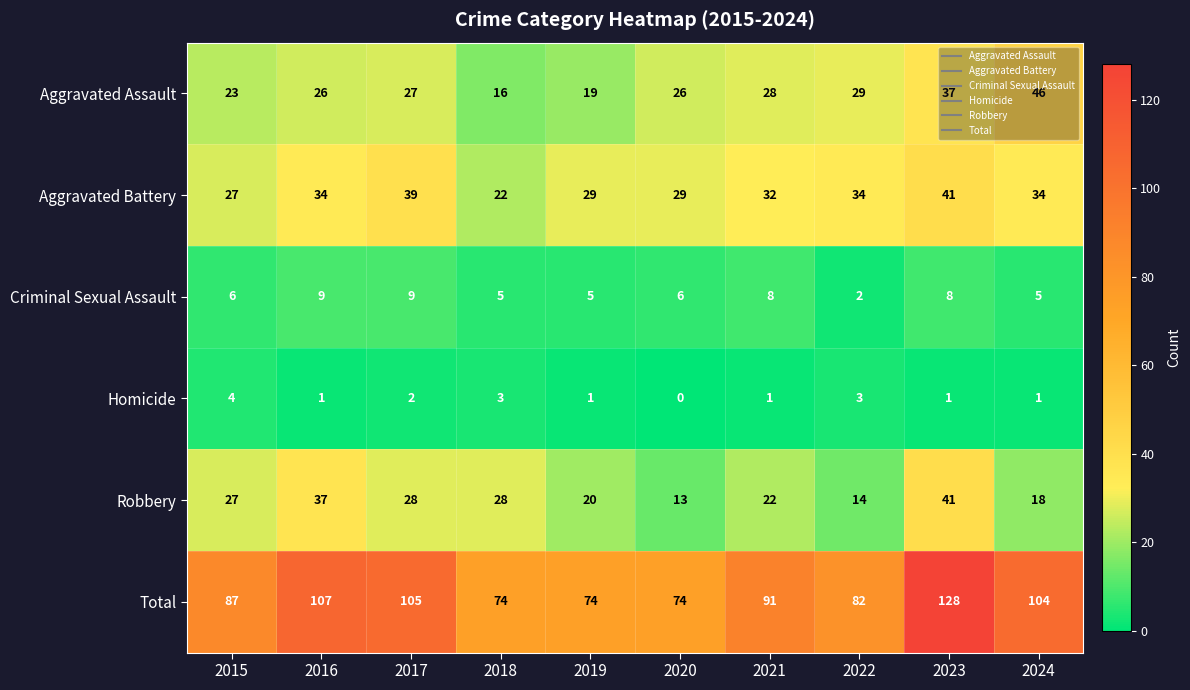

At which category does the chart reach its peak across all series?

2023